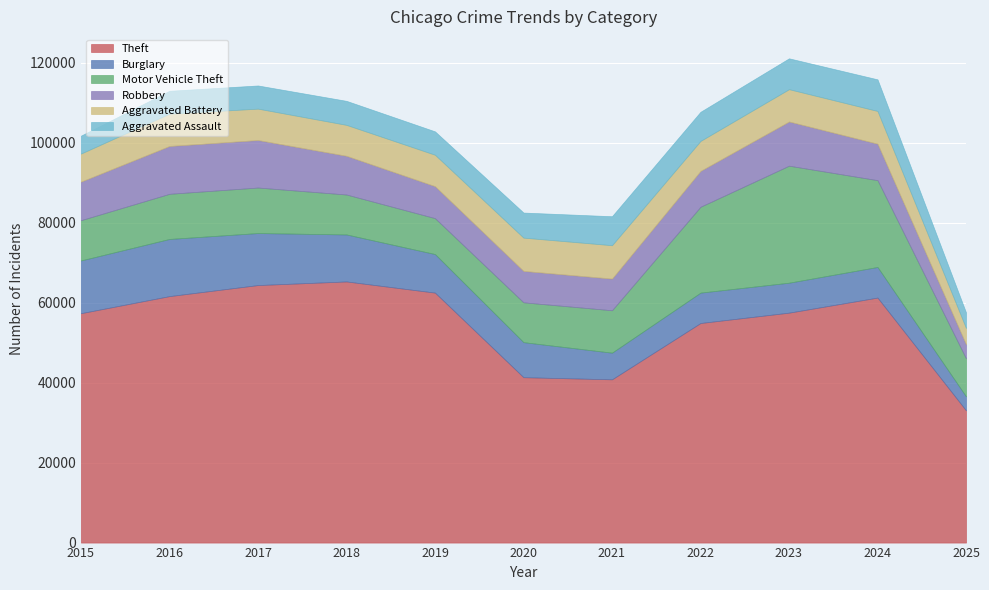

In Motor Vehicle Theft, how many points are lower than both neighbors (excluding endpoints)?

1